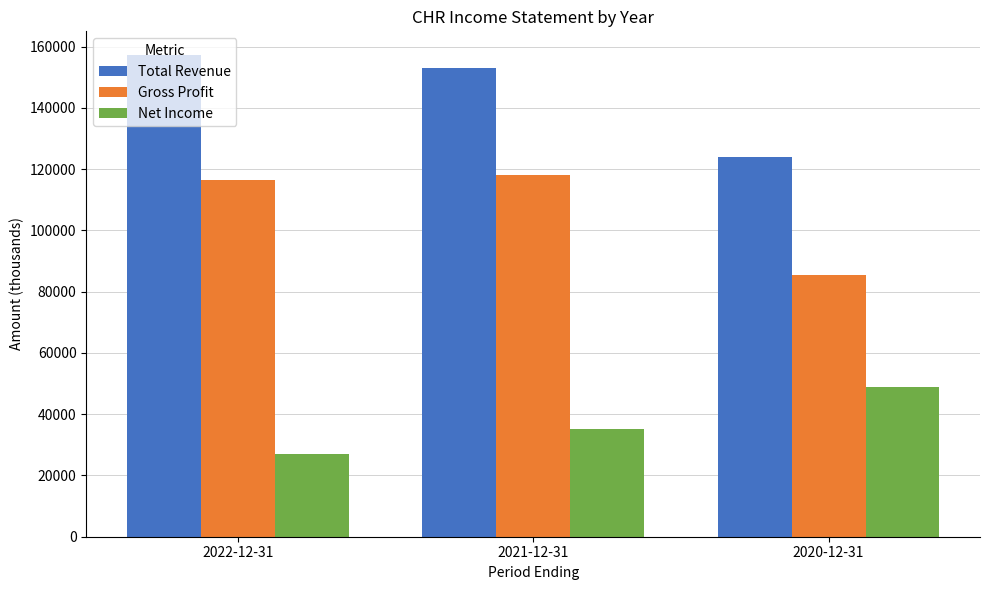

The Total Revenue series shows 157100 at 2022-12-31. True or false?

True